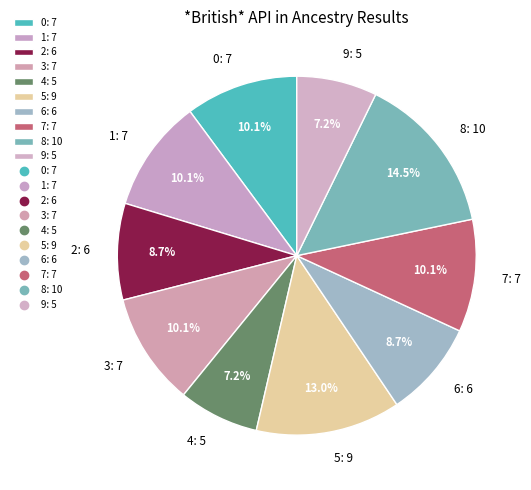

Approximately how many times larger is the value at 9: 5 compared to 6: 6?

0.8